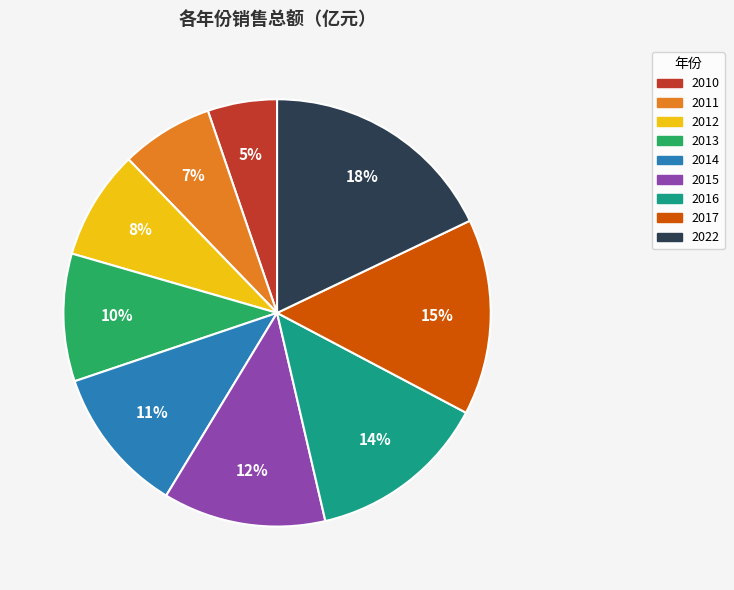

Is it true that 2013 is 1% of the pie?

False